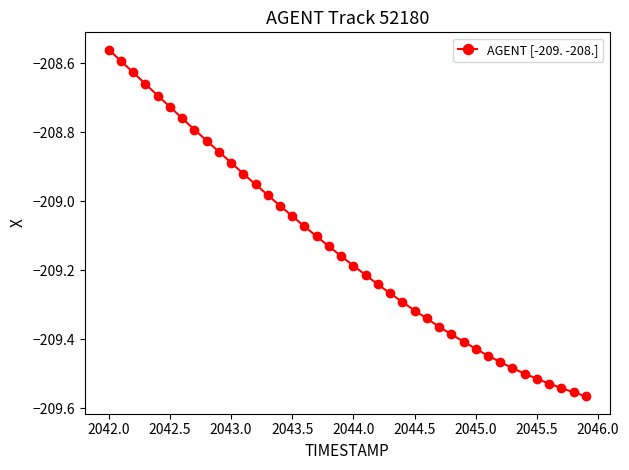

What is the difference between the maximum and minimum values?

1.0